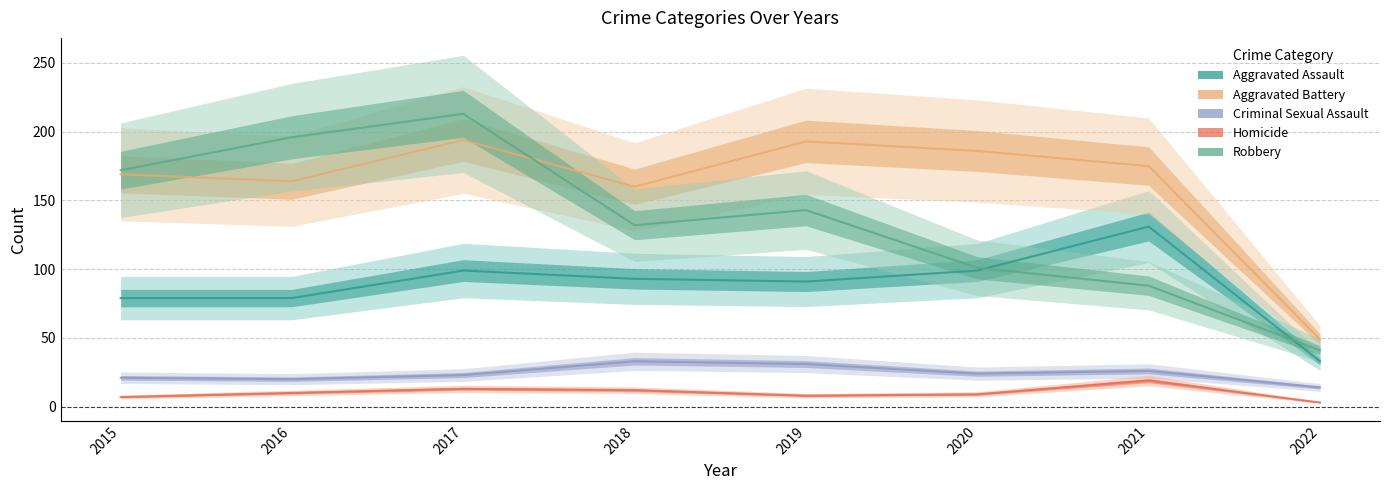

True or false: Criminal Sexual Assault has more than 1 points higher than both neighbors.

True